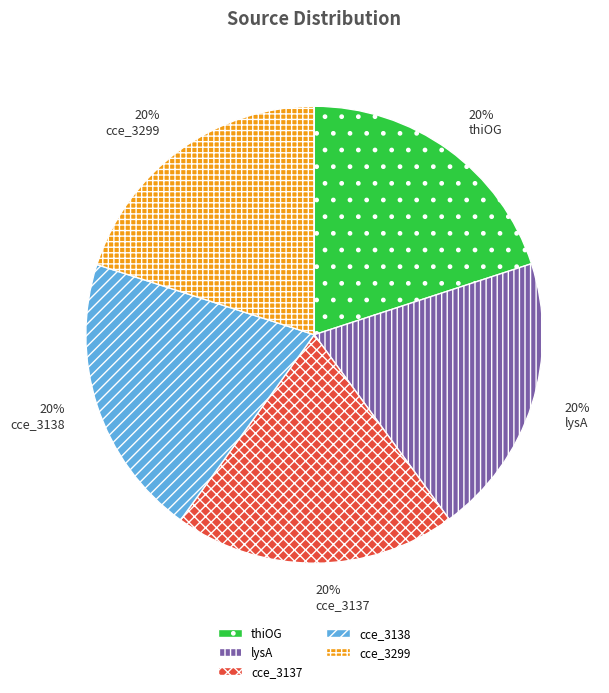

To the nearest percent, what is the average slice percentage?

20%